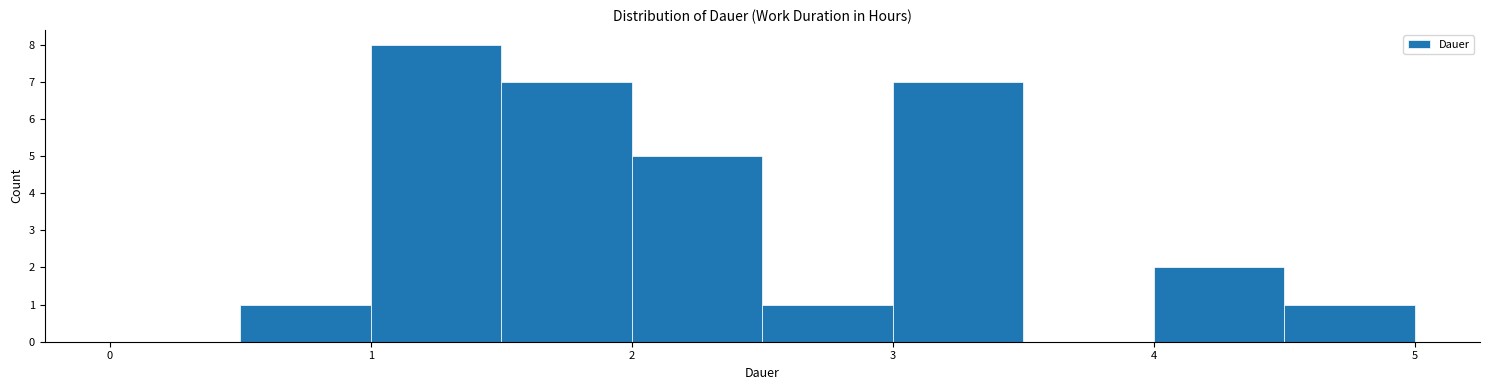

What is the height of the bar covering 1.0 to 1.5 on the x-axis? The values are not printed on the chart, so give them approximately, as read against the axis.

8